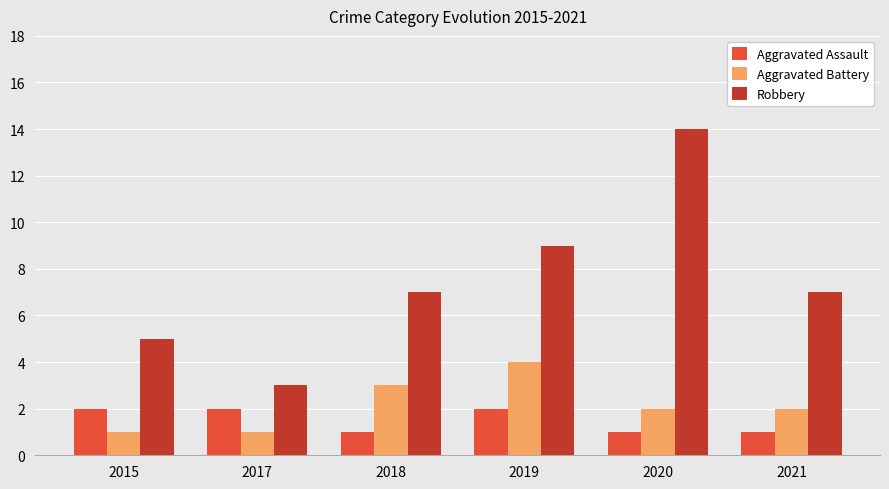

What is the spread (max minus min) of values at 2021?

6